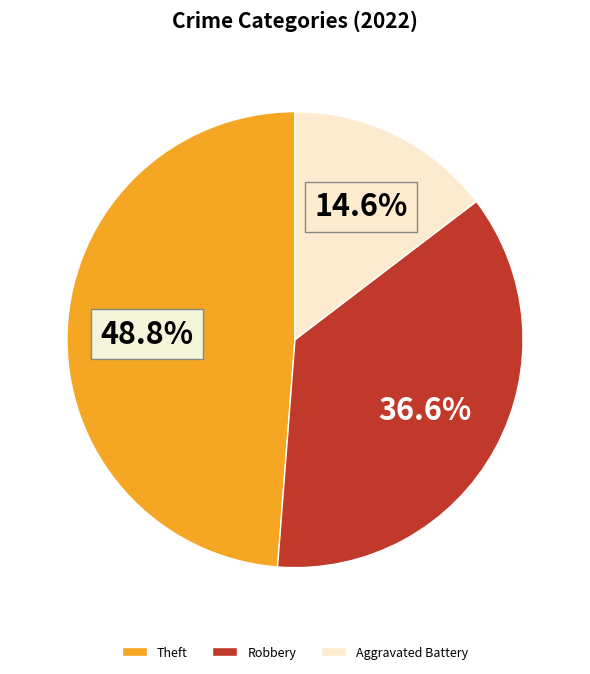

Is it true that Theft is 59% of the pie?

False